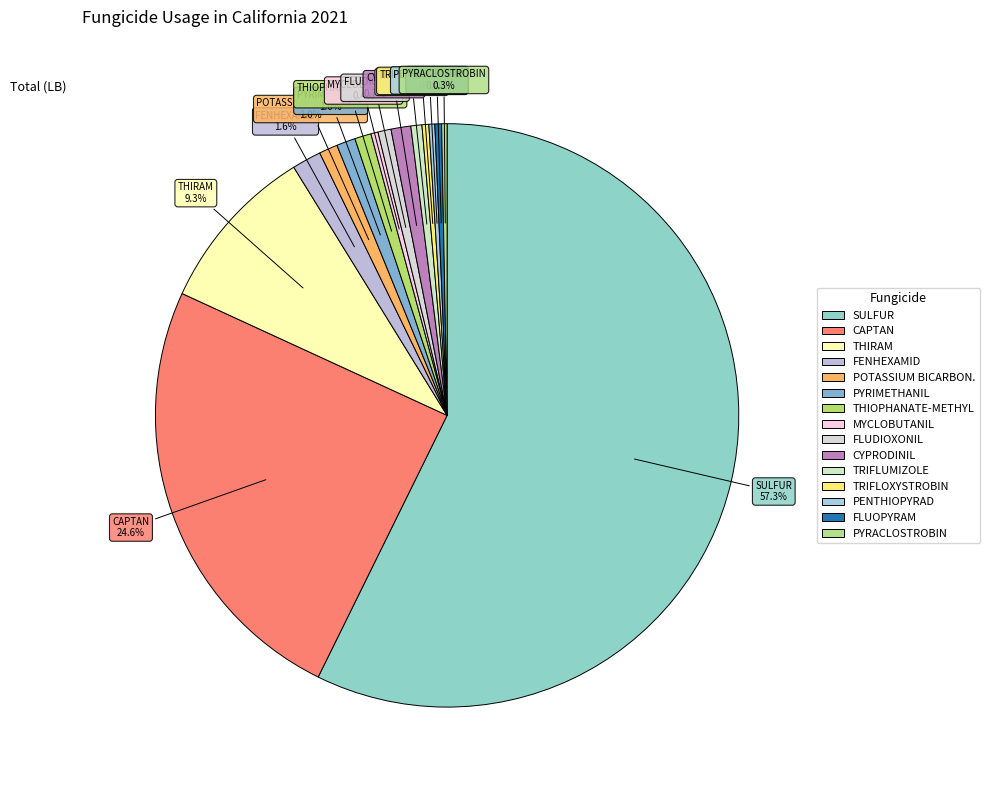

How many slices are in this pie chart?

15